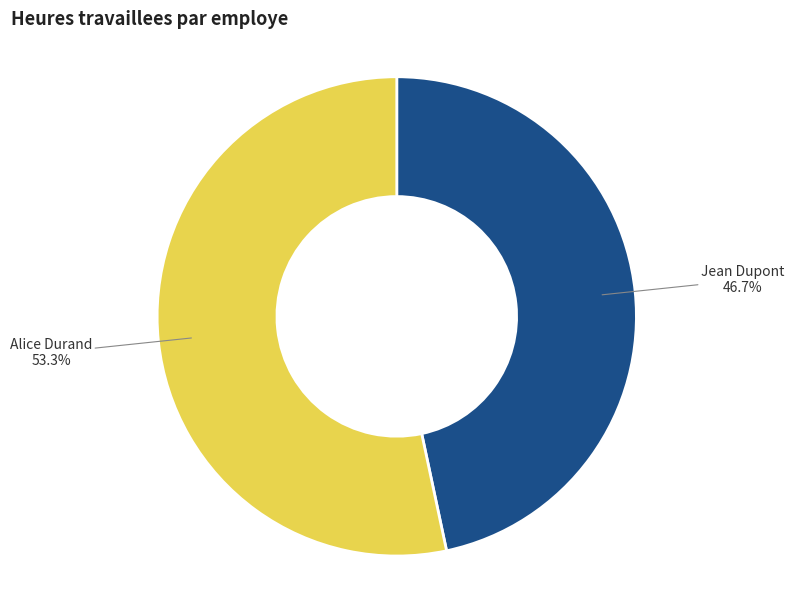

What is the ratio of the value at Alice Durand to the value at Jean Dupont?

1.1